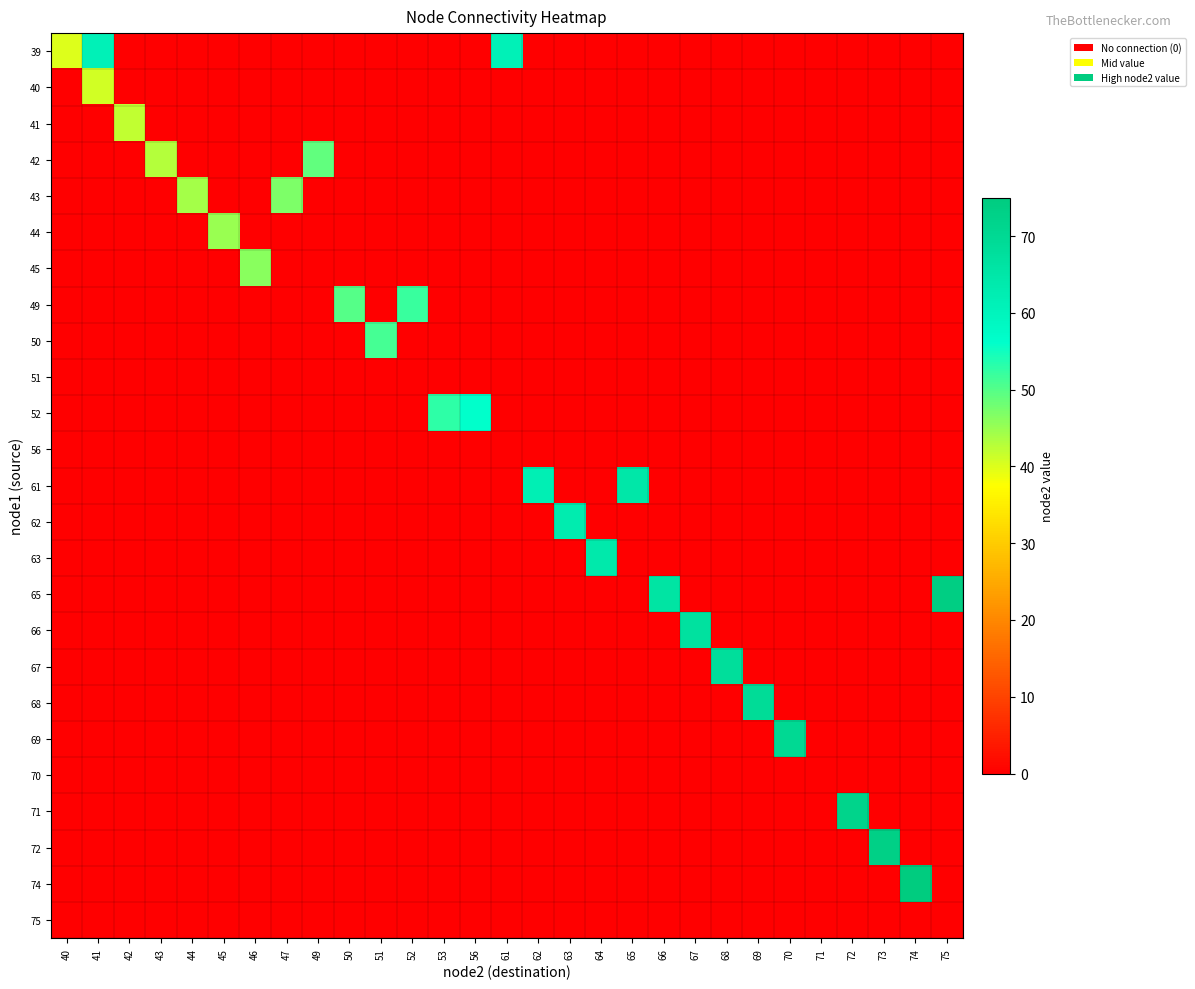

Reading left to right, extract all data points from this chart.

39: 40=40	41=61	42=0	43=0	44=0	45=0	46=0	47=0	49=0	50=0	51=0	52=0	53=0	56=0	61=61	62=0	63=0	64=0	65=0	66=0	67=0	68=0	69=0	70=0	71=0	72=0	73=0	74=0	75=0
40: 40=0	41=41	42=0	43=0	44=0	45=0	46=0	47=0	49=0	50=0	51=0	52=0	53=0	56=0	61=0	62=0	63=0	64=0	65=0	66=0	67=0	68=0	69=0	70=0	71=0	72=0	73=0	74=0	75=0
41: 40=0	41=0	42=42	43=0	44=0	45=0	46=0	47=0	49=0	50=0	51=0	52=0	53=0	56=0	61=0	62=0	63=0	64=0	65=0	66=0	67=0	68=0	69=0	70=0	71=0	72=0	73=0	74=0	75=0
42: 40=0	41=0	42=0	43=43	44=0	45=0	46=0	47=0	49=49	50=0	51=0	52=0	53=0	56=0	61=0	62=0	63=0	64=0	65=0	66=0	67=0	68=0	69=0	70=0	71=0	72=0	73=0	74=0	75=0
43: 40=0	41=0	42=0	43=0	44=44	45=0	46=0	47=47	49=0	50=0	51=0	52=0	53=0	56=0	61=0	62=0	63=0	64=0	65=0	66=0	67=0	68=0	69=0	70=0	71=0	72=0	73=0	74=0	75=0
44: 40=0	41=0	42=0	43=0	44=0	45=45	46=0	47=0	49=0	50=0	51=0	52=0	53=0	56=0	61=0	62=0	63=0	64=0	65=0	66=0	67=0	68=0	69=0	70=0	71=0	72=0	73=0	74=0	75=0
45: 40=0	41=0	42=0	43=0	44=0	45=0	46=46	47=0	49=0	50=0	51=0	52=0	53=0	56=0	61=0	62=0	63=0	64=0	65=0	66=0	67=0	68=0	69=0	70=0	71=0	72=0	73=0	74=0	75=0
49: 40=0	41=0	42=0	43=0	44=0	45=0	46=0	47=0	49=0	50=50	51=0	52=52	53=0	56=0	61=0	62=0	63=0	64=0	65=0	66=0	67=0	68=0	69=0	70=0	71=0	72=0	73=0	74=0	75=0
50: 40=0	41=0	42=0	43=0	44=0	45=0	46=0	47=0	49=0	50=0	51=51	52=0	53=0	56=0	61=0	62=0	63=0	64=0	65=0	66=0	67=0	68=0	69=0	70=0	71=0	72=0	73=0	74=0	75=0
51: 40=0	41=0	42=0	43=0	44=0	45=0	46=0	47=0	49=0	50=0	51=0	52=0	53=0	56=0	61=0	62=0	63=0	64=0	65=0	66=0	67=0	68=0	69=0	70=0	71=0	72=0	73=0	74=0	75=0
52: 40=0	41=0	42=0	43=0	44=0	45=0	46=0	47=0	49=0	50=0	51=0	52=0	53=53	56=56	61=0	62=0	63=0	64=0	65=0	66=0	67=0	68=0	69=0	70=0	71=0	72=0	73=0	74=0	75=0
56: 40=0	41=0	42=0	43=0	44=0	45=0	46=0	47=0	49=0	50=0	51=0	52=0	53=0	56=0	61=0	62=0	63=0	64=0	65=0	66=0	67=0	68=0	69=0	70=0	71=0	72=0	73=0	74=0	75=0
61: 40=0	41=0	42=0	43=0	44=0	45=0	46=0	47=0	49=0	50=0	51=0	52=0	53=0	56=0	61=0	62=62	63=0	64=0	65=65	66=0	67=0	68=0	69=0	70=0	71=0	72=0	73=0	74=0	75=0
62: 40=0	41=0	42=0	43=0	44=0	45=0	46=0	47=0	49=0	50=0	51=0	52=0	53=0	56=0	61=0	62=0	63=63	64=0	65=0	66=0	67=0	68=0	69=0	70=0	71=0	72=0	73=0	74=0	75=0
63: 40=0	41=0	42=0	43=0	44=0	45=0	46=0	47=0	49=0	50=0	51=0	52=0	53=0	56=0	61=0	62=0	63=0	64=64	65=0	66=0	67=0	68=0	69=0	70=0	71=0	72=0	73=0	74=0	75=0
65: 40=0	41=0	42=0	43=0	44=0	45=0	46=0	47=0	49=0	50=0	51=0	52=0	53=0	56=0	61=0	62=0	63=0	64=0	65=0	66=66	67=0	68=0	69=0	70=0	71=0	72=0	73=0	74=0	75=74
66: 40=0	41=0	42=0	43=0	44=0	45=0	46=0	47=0	49=0	50=0	51=0	52=0	53=0	56=0	61=0	62=0	63=0	64=0	65=0	66=0	67=67	68=0	69=0	70=0	71=0	72=0	73=0	74=0	75=0
67: 40=0	41=0	42=0	43=0	44=0	45=0	46=0	47=0	49=0	50=0	51=0	52=0	53=0	56=0	61=0	62=0	63=0	64=0	65=0	66=0	67=0	68=68	69=0	70=0	71=0	72=0	73=0	74=0	75=0
68: 40=0	41=0	42=0	43=0	44=0	45=0	46=0	47=0	49=0	50=0	51=0	52=0	53=0	56=0	61=0	62=0	63=0	64=0	65=0	66=0	67=0	68=0	69=69	70=0	71=0	72=0	73=0	74=0	75=0
69: 40=0	41=0	42=0	43=0	44=0	45=0	46=0	47=0	49=0	50=0	51=0	52=0	53=0	56=0	61=0	62=0	63=0	64=0	65=0	66=0	67=0	68=0	69=0	70=70	71=0	72=0	73=0	74=0	75=0
70: 40=0	41=0	42=0	43=0	44=0	45=0	46=0	47=0	49=0	50=0	51=0	52=0	53=0	56=0	61=0	62=0	63=0	64=0	65=0	66=0	67=0	68=0	69=0	70=0	71=0	72=0	73=0	74=0	75=0
71: 40=0	41=0	42=0	43=0	44=0	45=0	46=0	47=0	49=0	50=0	51=0	52=0	53=0	56=0	61=0	62=0	63=0	64=0	65=0	66=0	67=0	68=0	69=0	70=0	71=0	72=72	73=0	74=0	75=0
72: 40=0	41=0	42=0	43=0	44=0	45=0	46=0	47=0	49=0	50=0	51=0	52=0	53=0	56=0	61=0	62=0	63=0	64=0	65=0	66=0	67=0	68=0	69=0	70=0	71=0	72=0	73=73	74=0	75=0
74: 40=0	41=0	42=0	43=0	44=0	45=0	46=0	47=0	49=0	50=0	51=0	52=0	53=0	56=0	61=0	62=0	63=0	64=0	65=0	66=0	67=0	68=0	69=0	70=0	71=0	72=0	73=0	74=75	75=0
75: 40=0	41=0	42=0	43=0	44=0	45=0	46=0	47=0	49=0	50=0	51=0	52=0	53=0	56=0	61=0	62=0	63=0	64=0	65=0	66=0	67=0	68=0	69=0	70=0	71=0	72=0	73=0	74=0	75=0